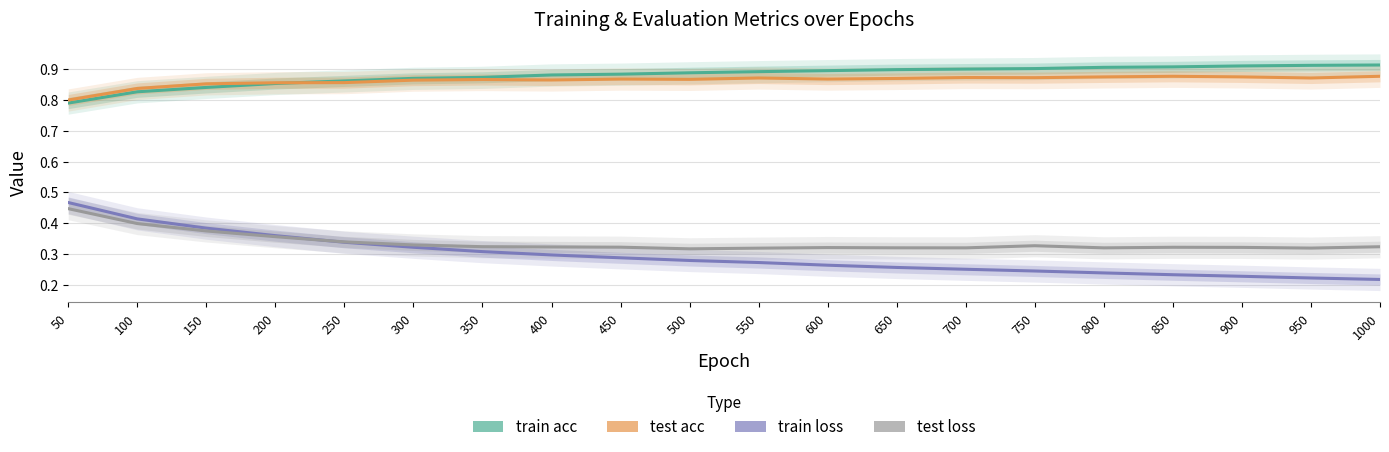

How many times do train loss and test loss cross each other?

1